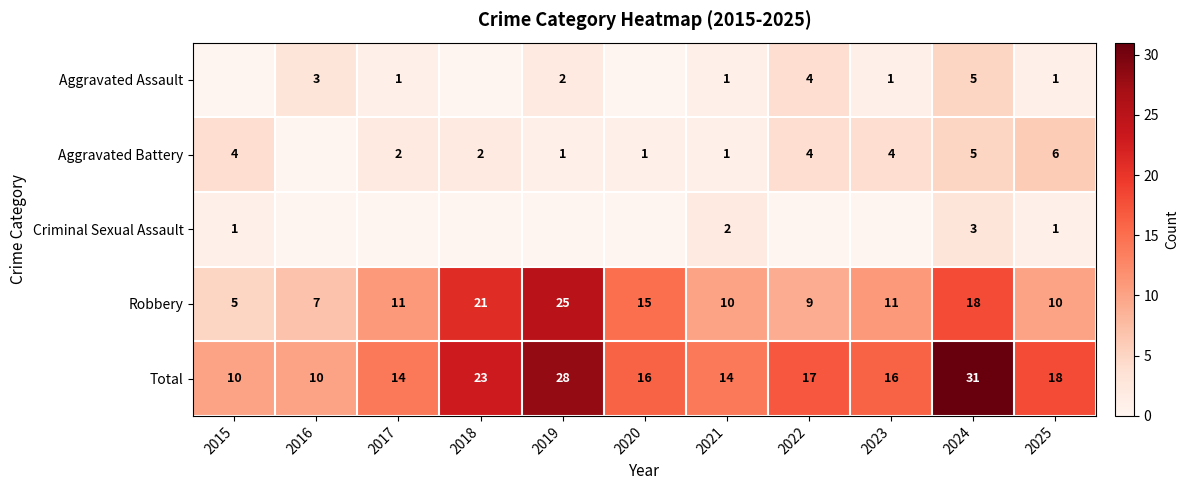

What is the total value across all series at 2022?

34